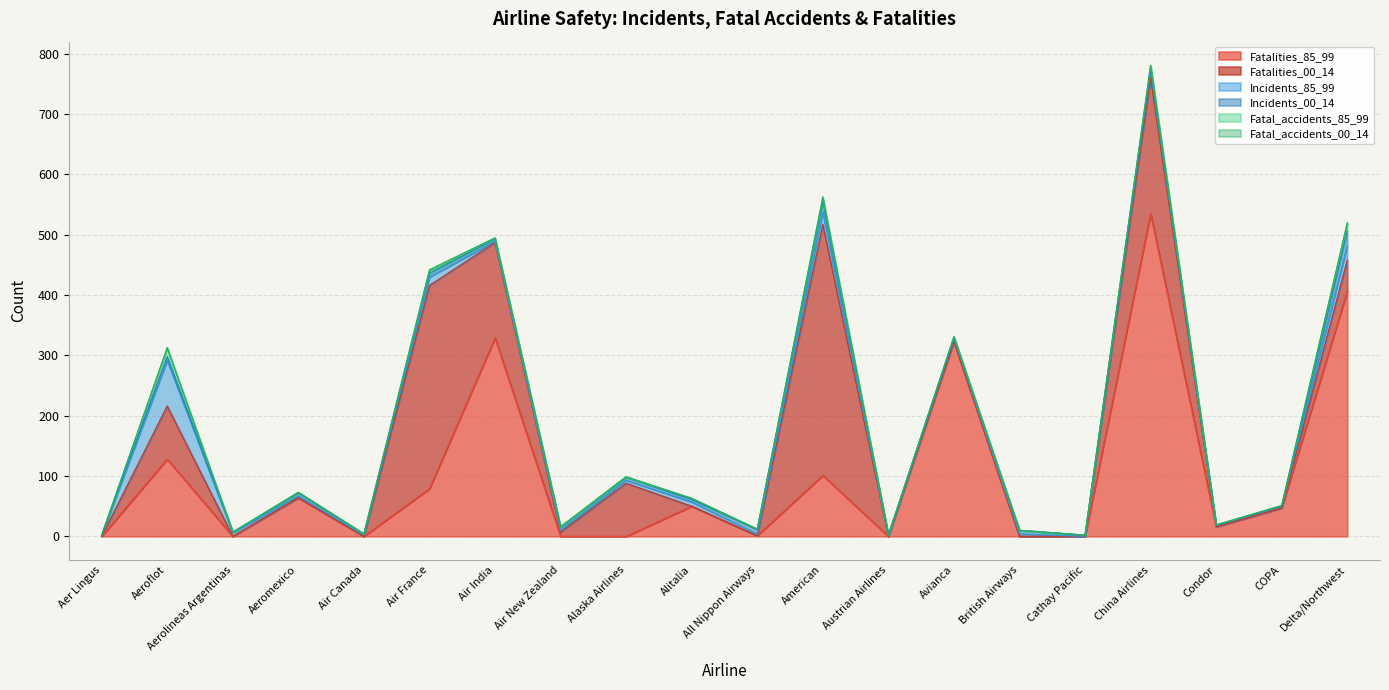

What is the average value of the Fatalities_85_99 series?

104